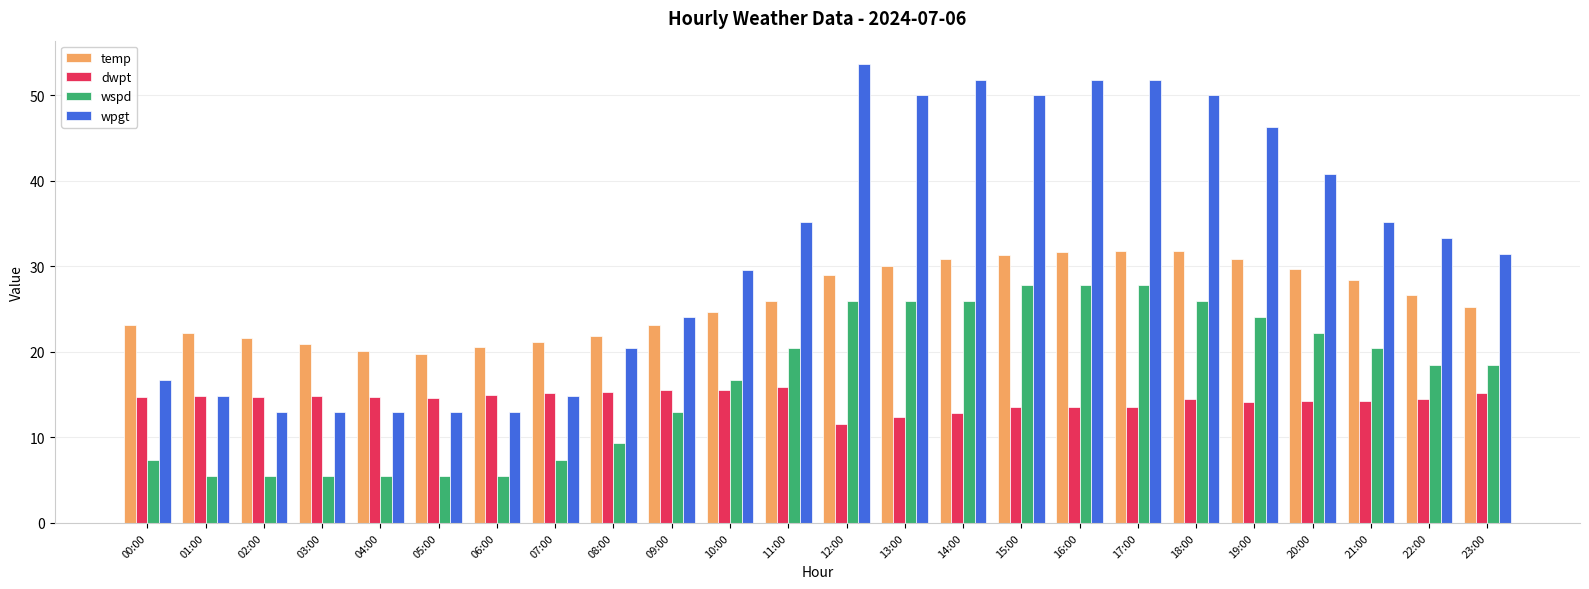

Which series has the largest total across all categories?

wpgt